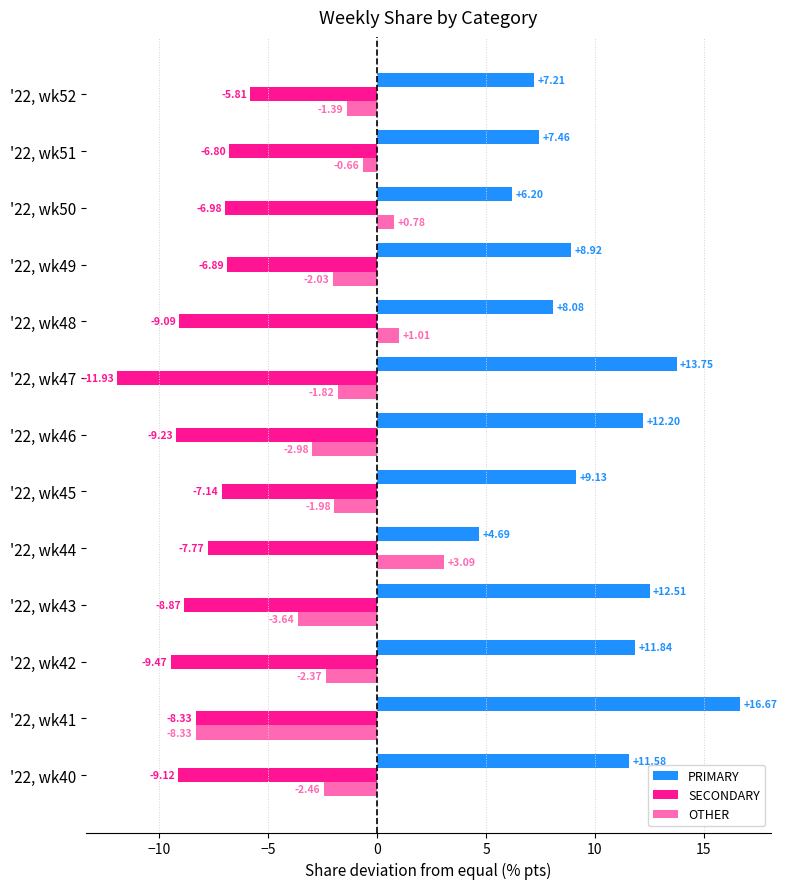

Is the value of SECONDARY at '22, wk43 greater than the value of OTHER at '22, wk44?

No